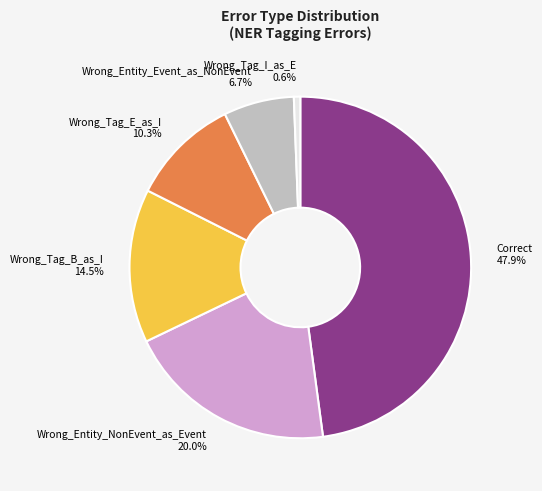

What is the smallest slice in the pie chart?

Wrong_Tag_I_as_E